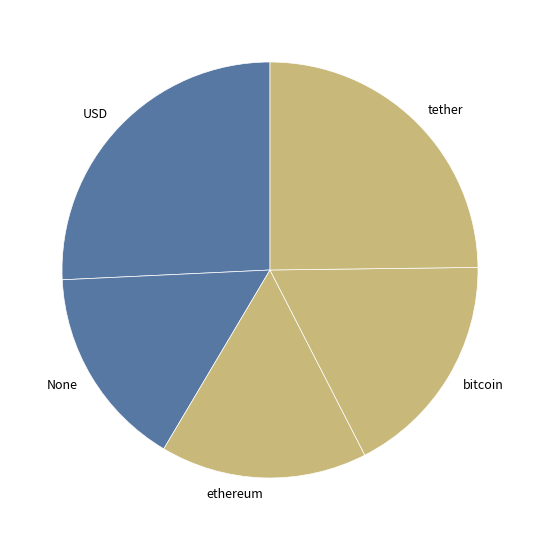

Combined, do None and bitcoin account for over 50%?

No